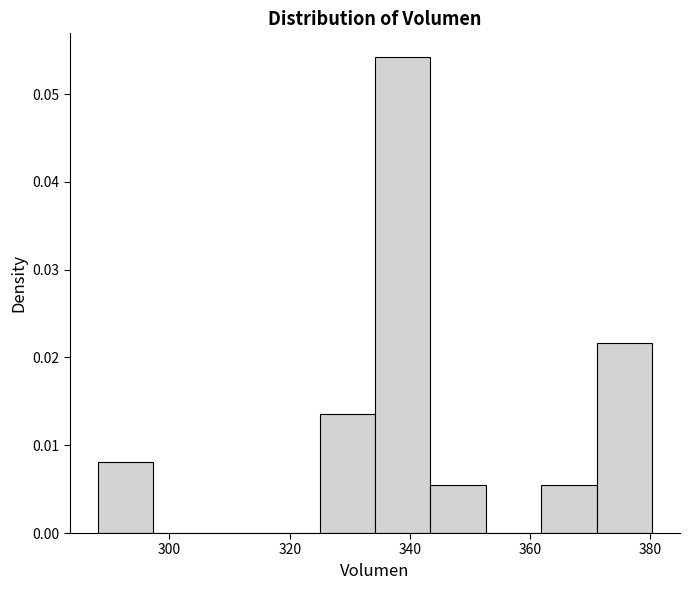

Reading left to right, list every bar in this chart as the range it spans on the x-axis followed by its height. Neither the bar edges nor the heights are printed on the chart, so give them approximately, as read against the axes.

288 to 298: 0.008
298 to 306: 0
306 to 316: 0
316 to 324: 0
324 to 334: 0.014
334 to 344: 0.054
344 to 352: 0.005
352 to 362: 0
362 to 372: 0.005
372 to 380: 0.022